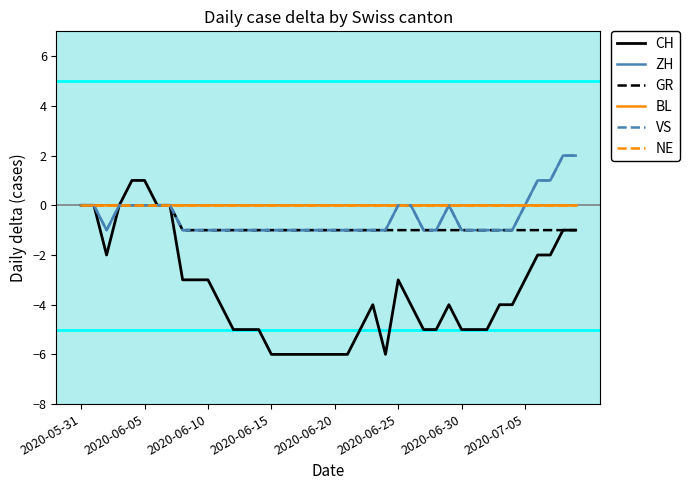

Reading left to right, transcribe all the data shown in this chart.

CH: 0	0	-2	0	1	1	0	0	-3	-3	-3	-4	-5	-5	-5	-6	-6	-6	-6	-6	-6	-6	-5	-4	-6	-3	-4	-5	-5	-4	-5	-5	-5	-4	-4	-3	-2	-2	-1	-1
ZH: 0	0	-1	0	0	0	0	0	-1	-1	-1	-1	-1	-1	-1	-1	-1	-1	-1	-1	-1	-1	-1	-1	-1	0	0	-1	-1	0	-1	-1	-1	-1	-1	0	1	1	2	2
GR: 0	0	0	0	0	0	0	0	-1	-1	-1	-1	-1	-1	-1	-1	-1	-1	-1	-1	-1	-1	-1	-1	-1	-1	-1	-1	-1	-1	-1	-1	-1	-1	-1	-1	-1	-1	-1	-1
BL: 0	0	0	0	0	0	0	0	0	0	0	0	0	0	0	0	0	0	0	0	0	0	0	0	0	0	0	0	0	0	0	0	0	0	0	0	0	0	0	0
VS: 0	0	-1	0	0	0	0	0	-1	-1	-1	-1	-1	-1	-1	-1	-1	-1	-1	-1	-1	-1	-1	-1	-1	0	0	-1	-1	0	-1	-1	-1	-1	-1	0	1	1	2	2
NE: 0	0	0	0	0	0	0	0	0	0	0	0	0	0	0	0	0	0	0	0	0	0	0	0	0	0	0	0	0	0	0	0	0	0	0	0	0	0	0	0